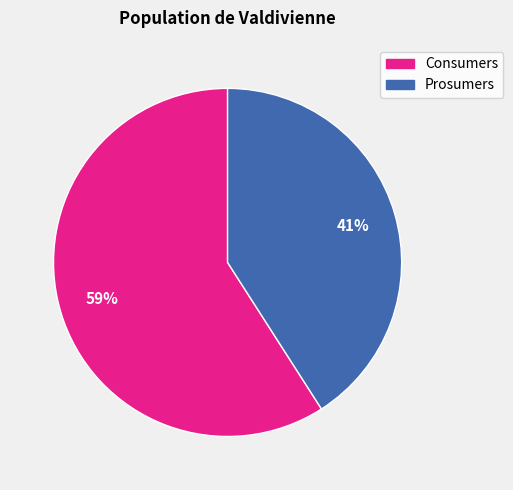

Is the sum of Consumers and Prosumers greater than half?

Yes